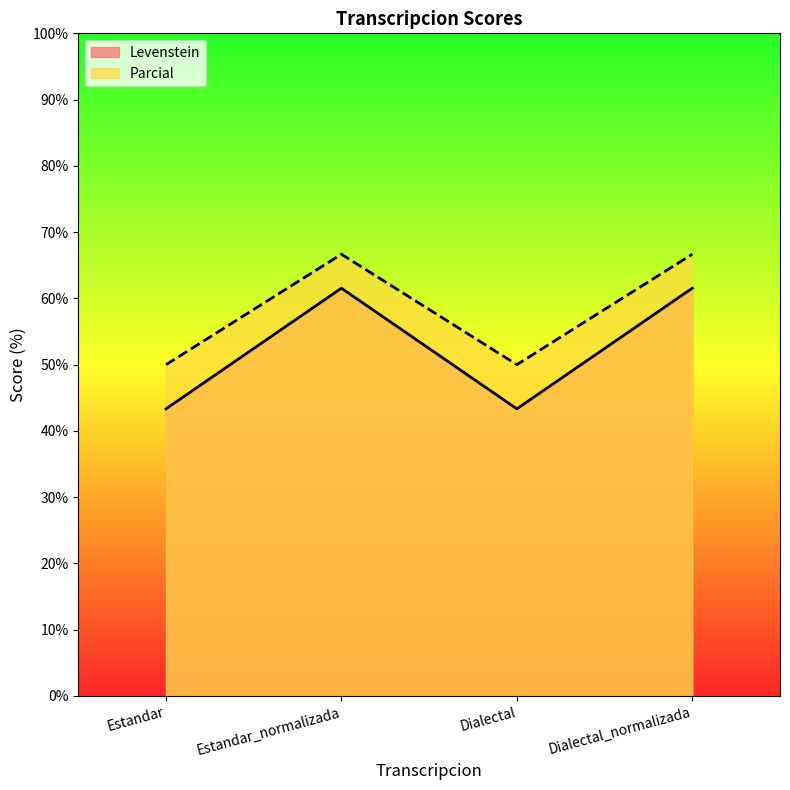

Which series has the largest range (max minus min)?

Levenstein